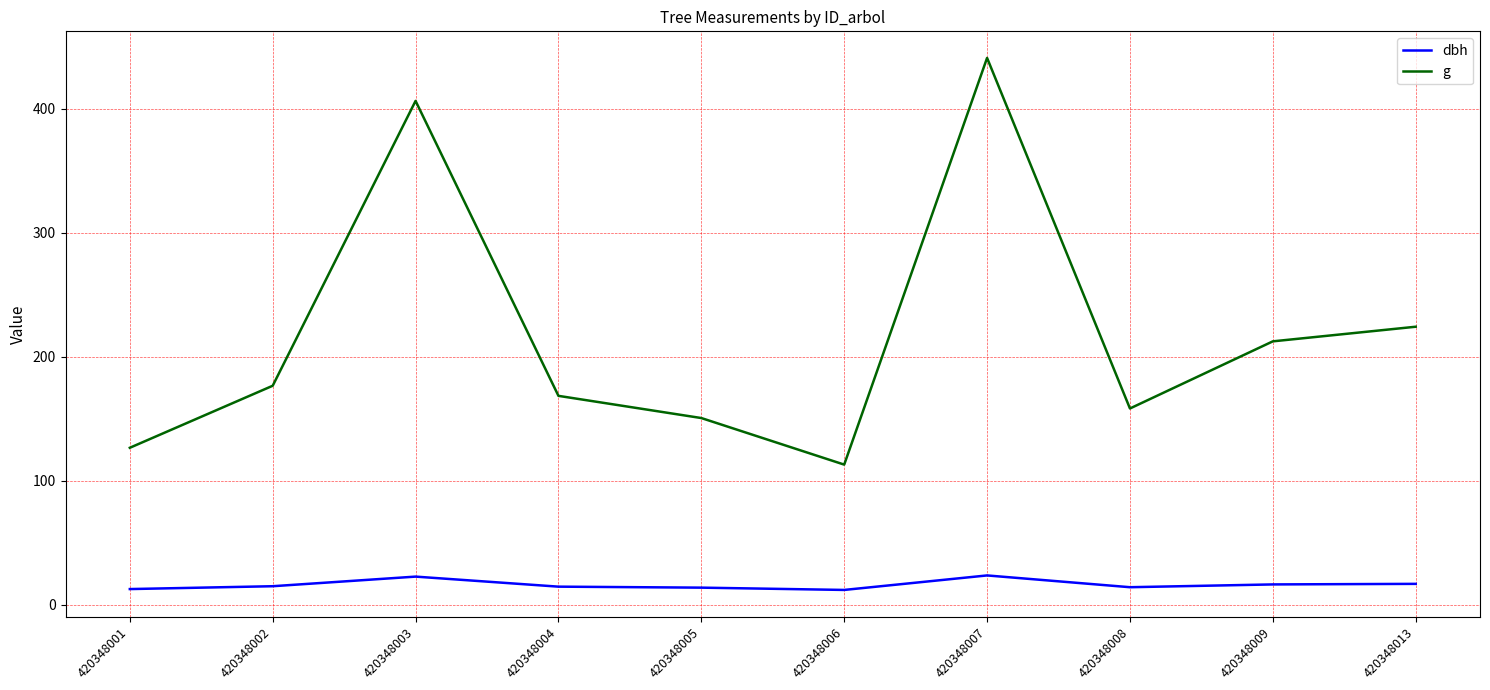

Between 420348006 and 420348013, which series saw the biggest shift?

g